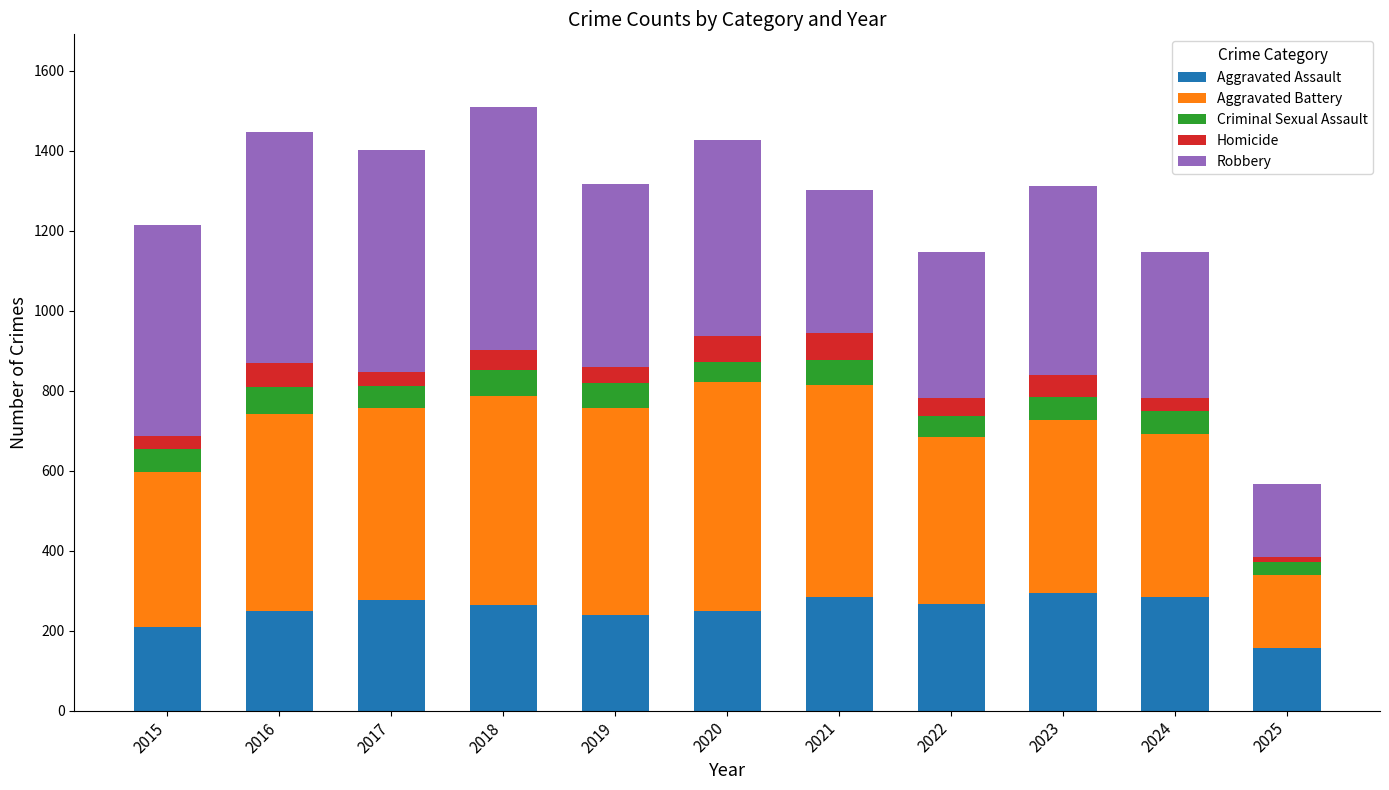

What is the minimum value for Aggravated Assault?

156